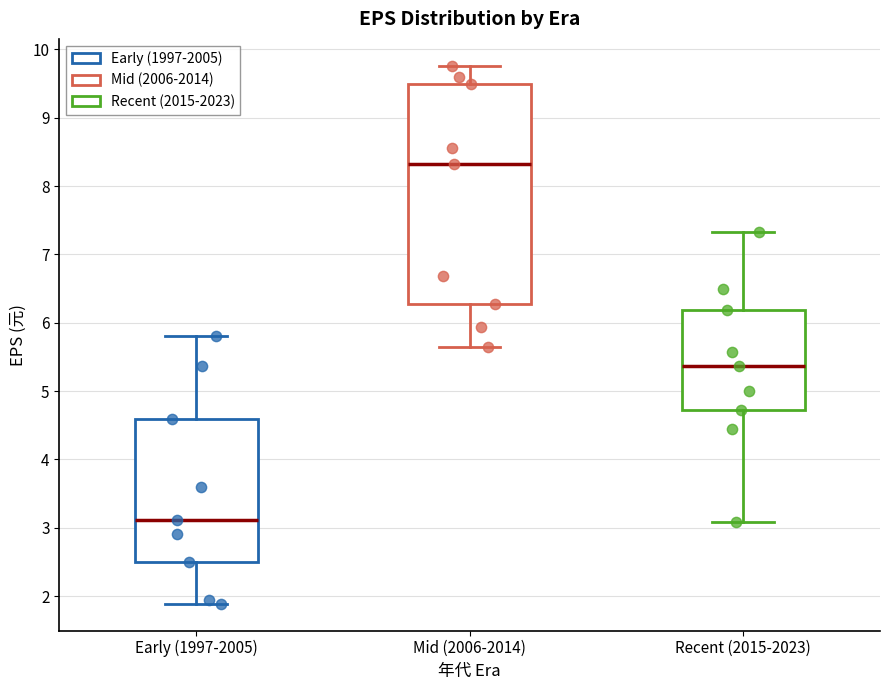

Where does the upper whisker of the box for Recent (2015-2023) end on the y-axis? The values are not printed on the chart, so give them approximately, as read against the axis.

7.3